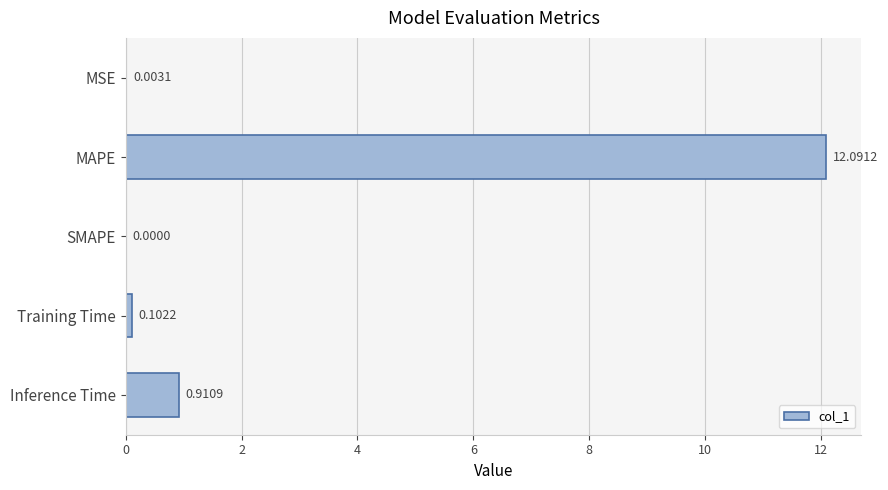

What is the sum of all values?

13.1